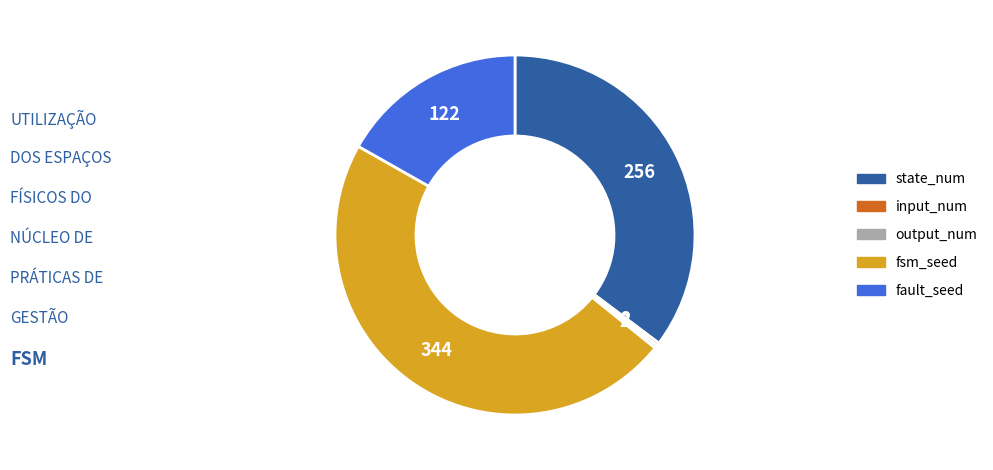

True or false: fsm_seed accounts for 35% of the total.

False